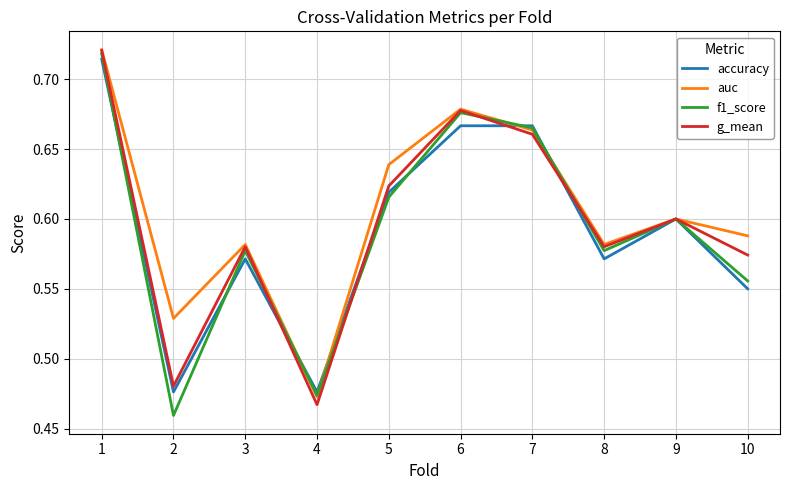

Between 3 and 10, which series saw the biggest shift?

f1_score